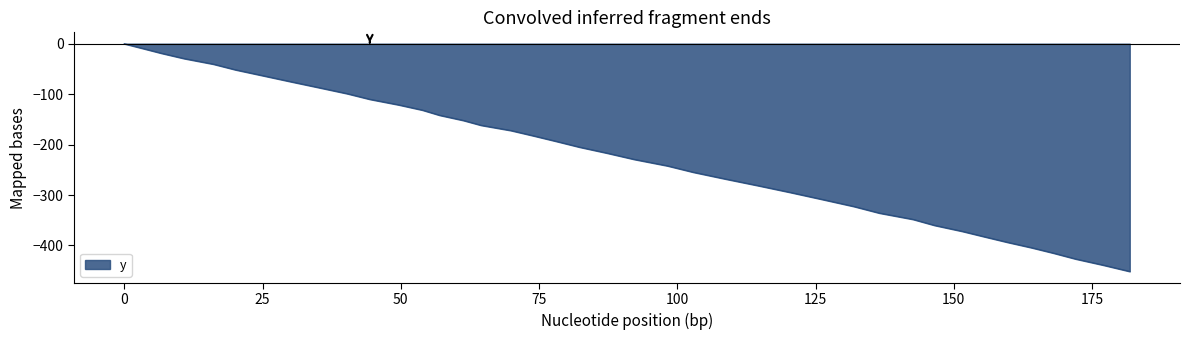

What is the difference between the maximum and minimum values?

451.4